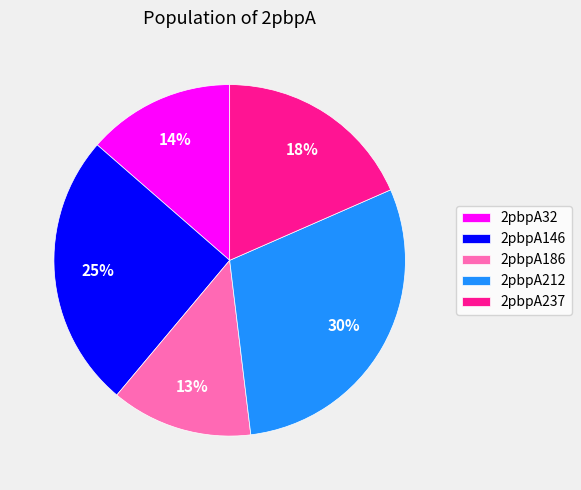

Between 2pbpA212 and 2pbpA146, which is larger?

2pbpA212